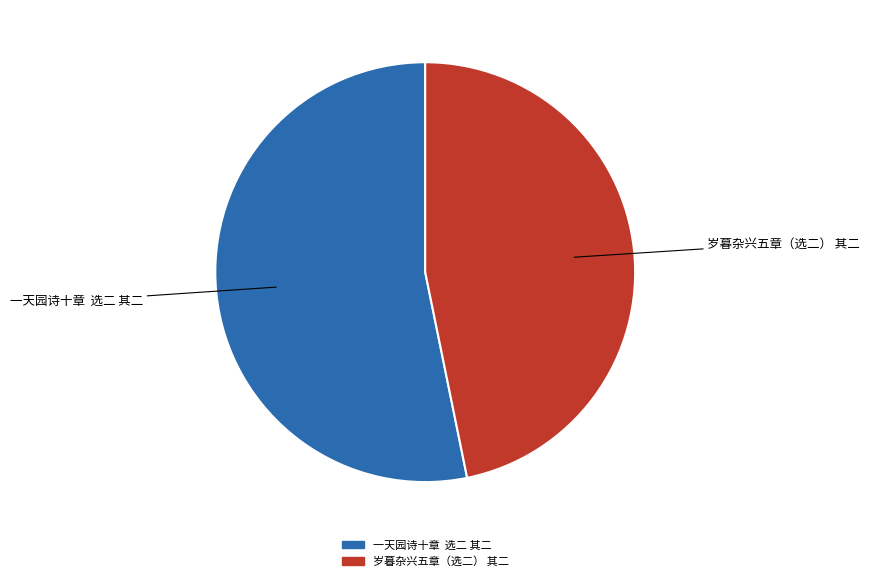

The 一天园诗十章 选二 其二 slice represents 59% of the pie. True or false?

False